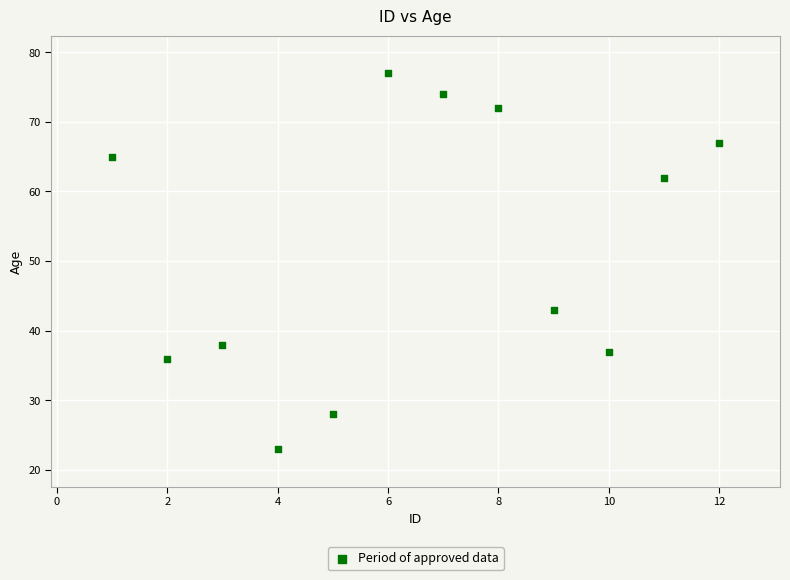

What is the average Y value?

52